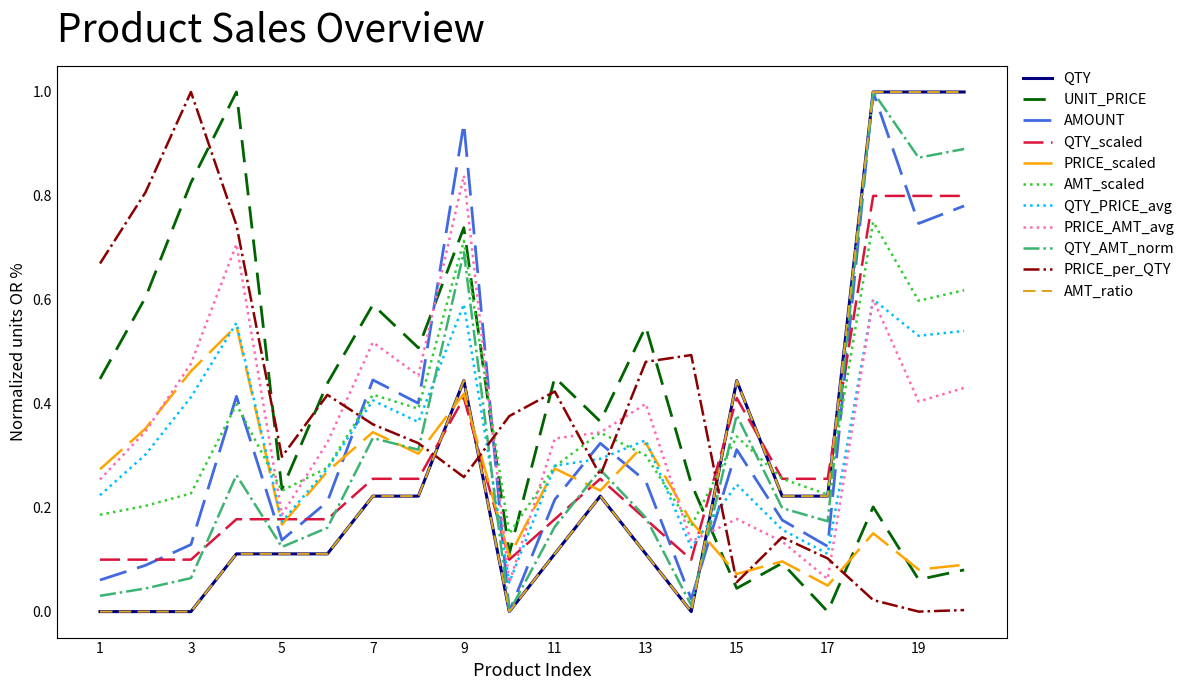

Which series ends up on top after the final intersection of QTY_scaled and QTY?

QTY